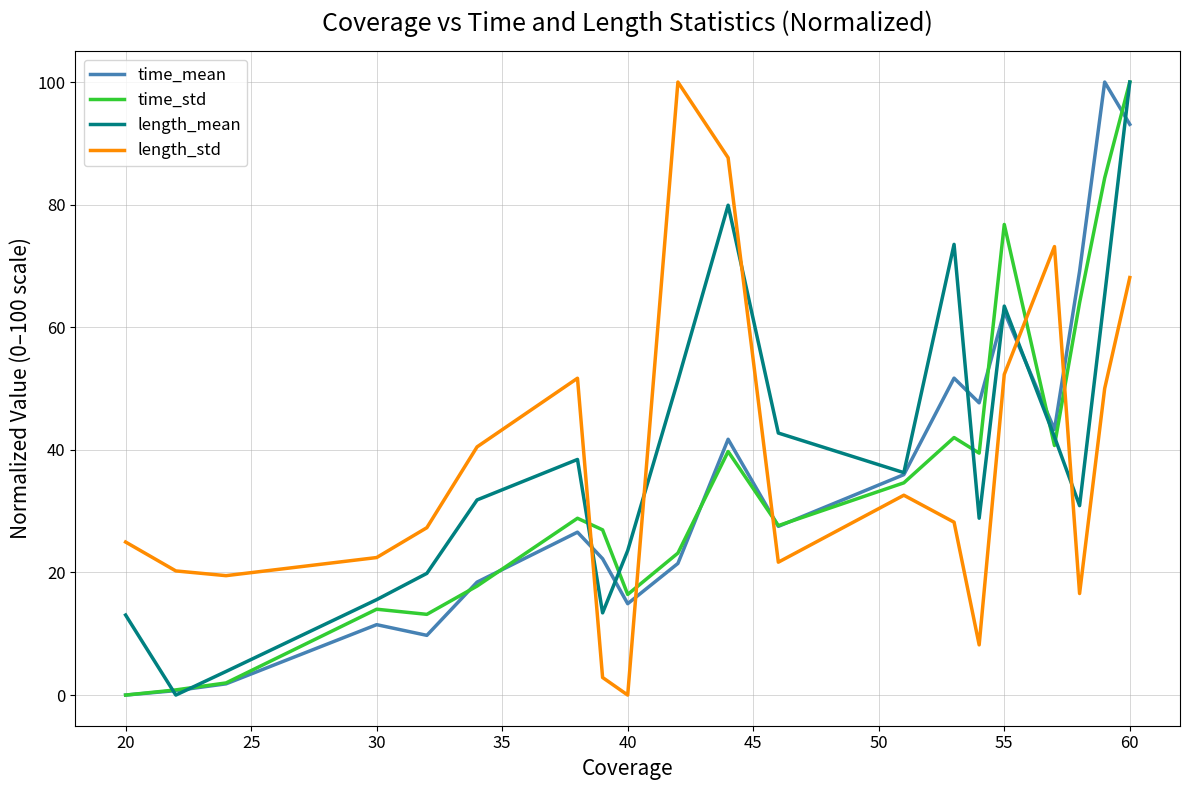

What is the difference between the maximum and minimum values in the length_std series?

100.0